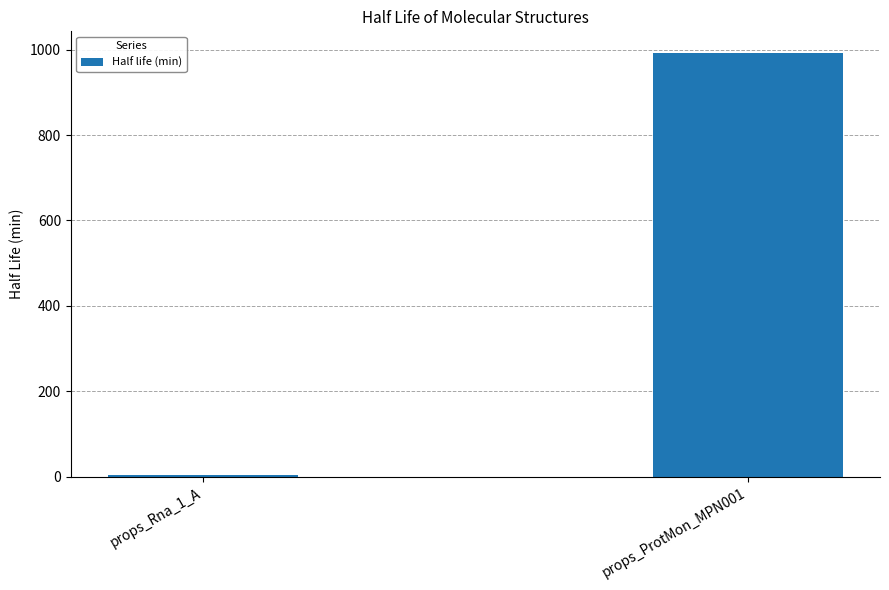

Rank the categories by value from highest to lowest.

props_ProtMon_MPN001, props_Rna_1_A